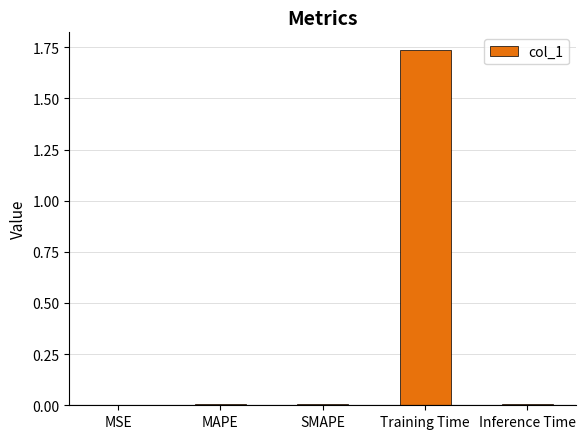

Between Training Time and Inference Time, which is larger?

Training Time